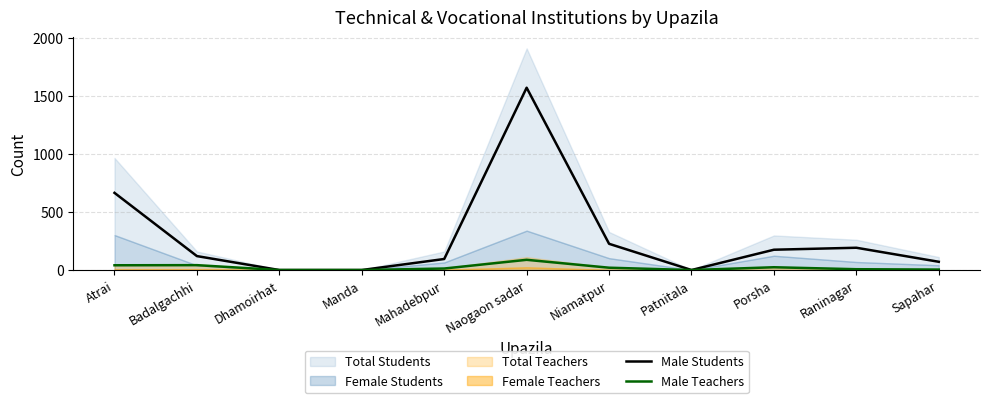

What is the maximum value for Male Students?

1571